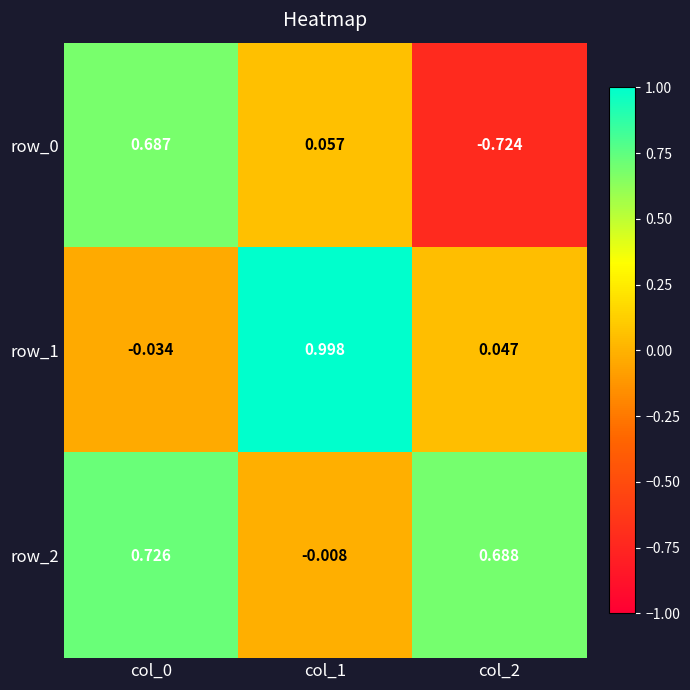

At how many categories does at least one series exceed 0?

3